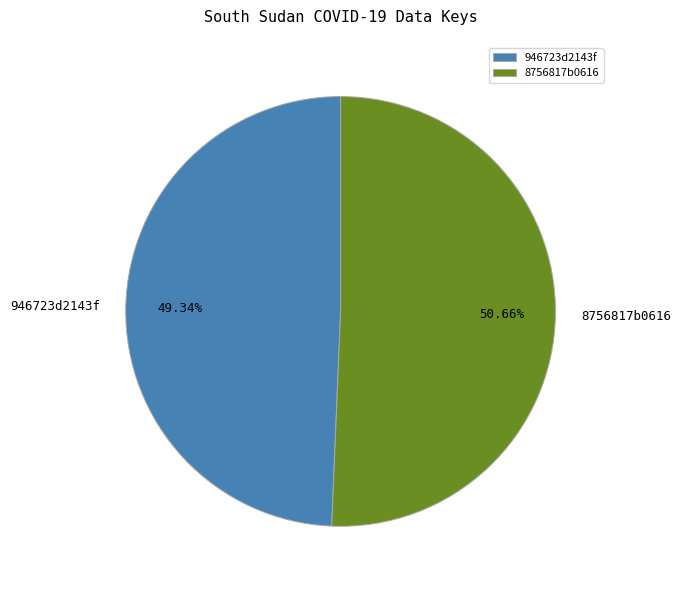

Rank the categories by value from lowest to highest.

946723d2143f, 8756817b0616